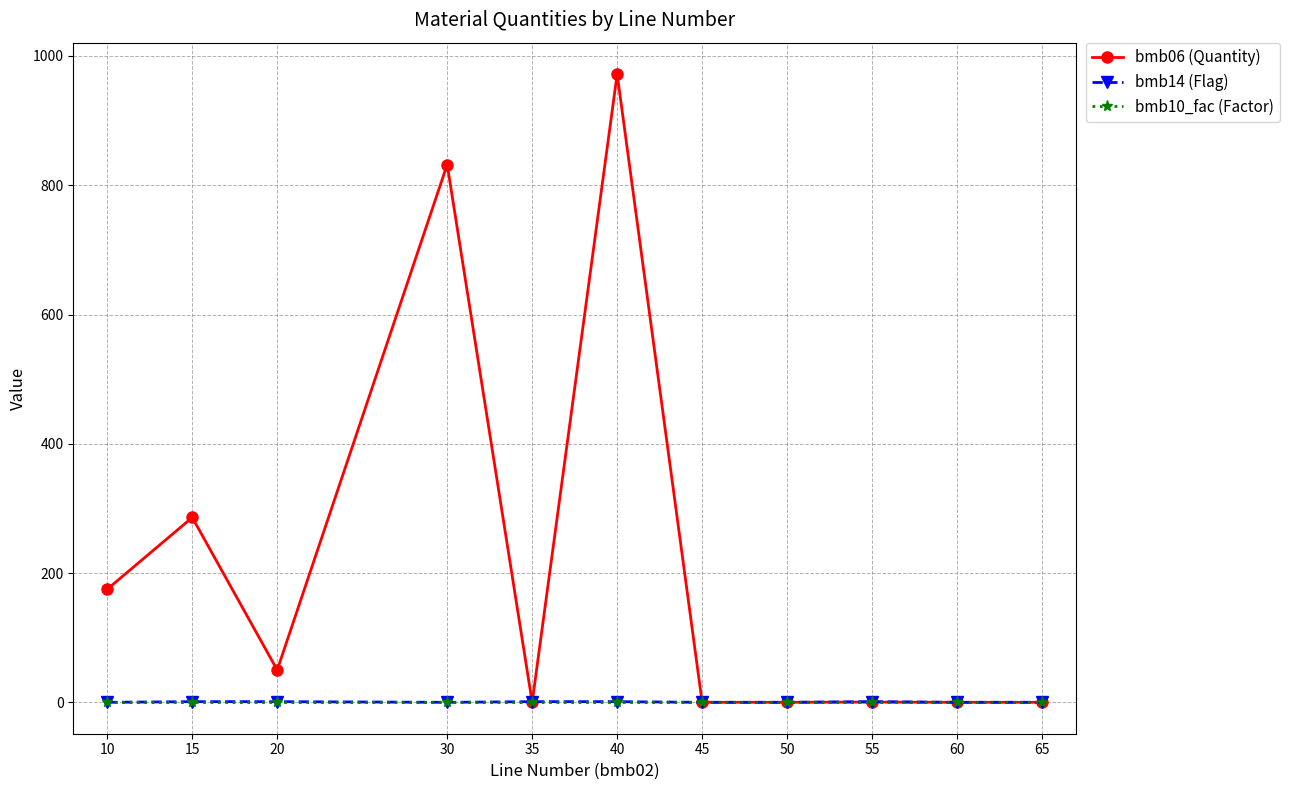

Does the chart display data point markers on the line(s)?

Yes